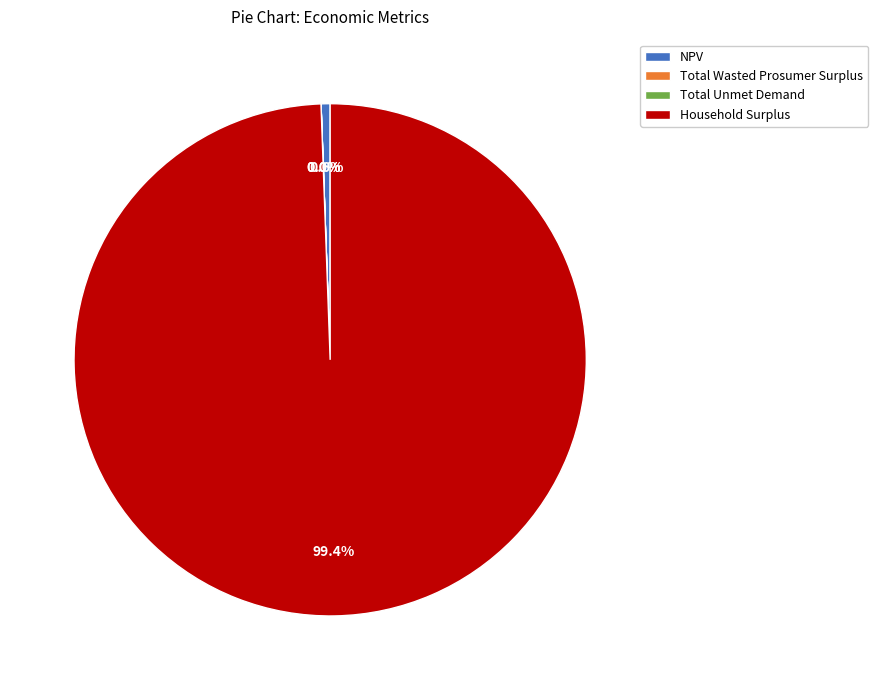

To the nearest percent, what is the average slice percentage?

25%